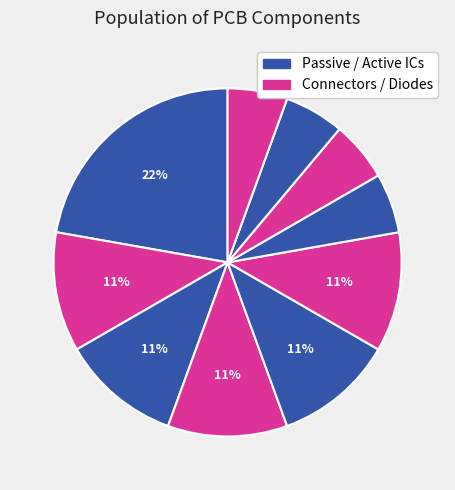

How many slices are in this pie chart?

10